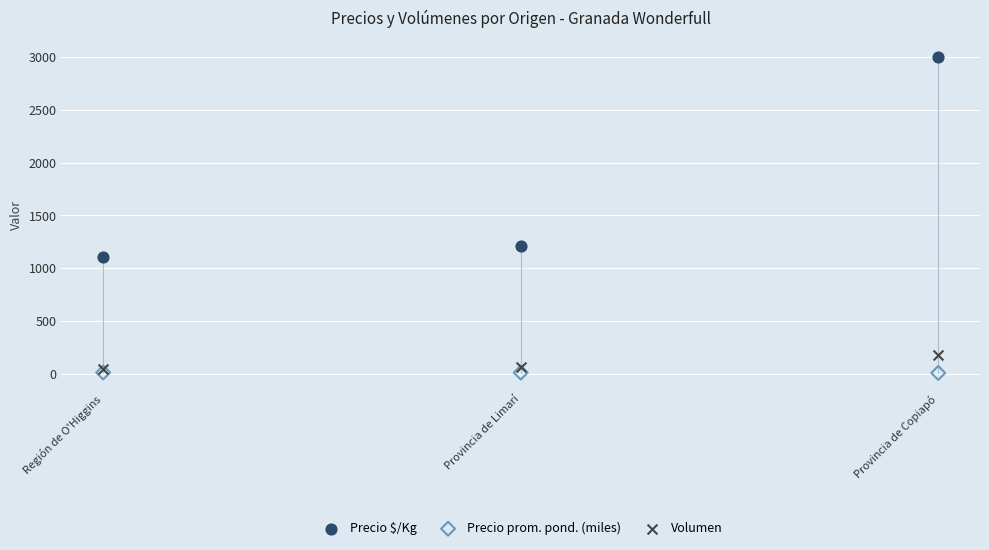

In the Precio $/Kg series, what Y value is closest to 2054?

1212.8